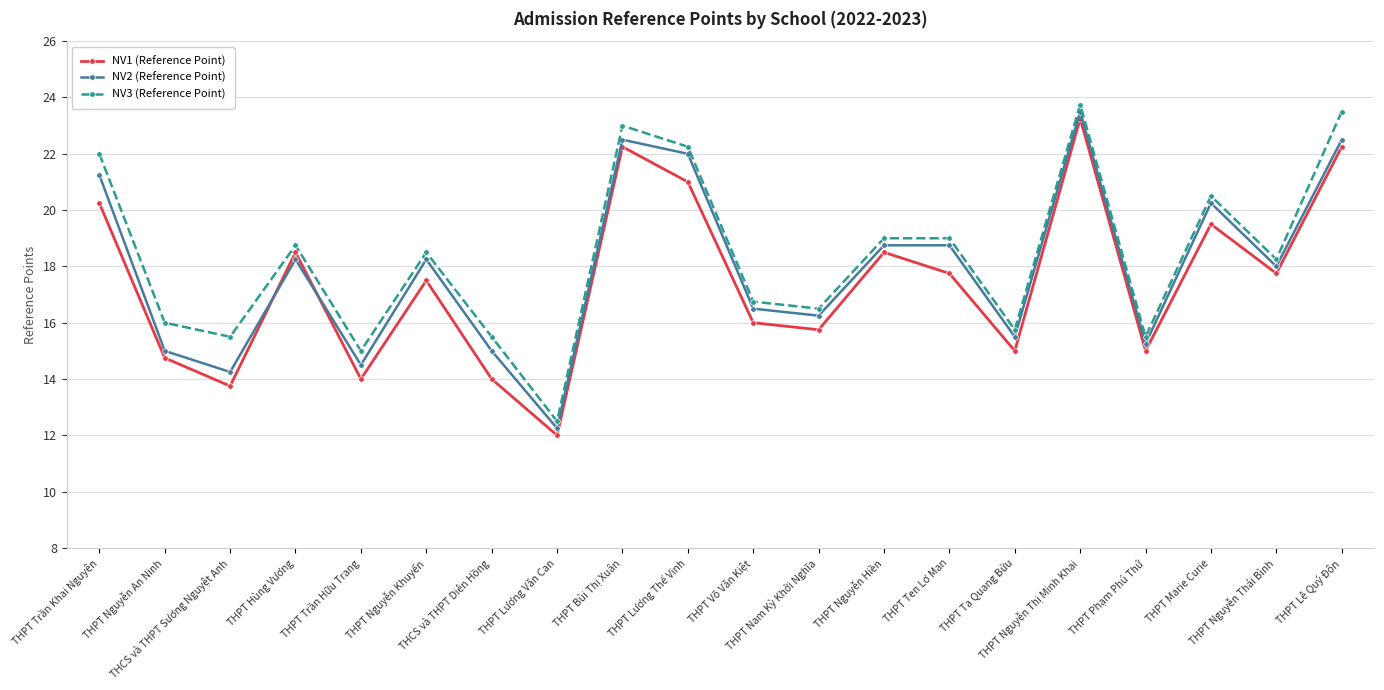

Count the number of categories in the chart.

20